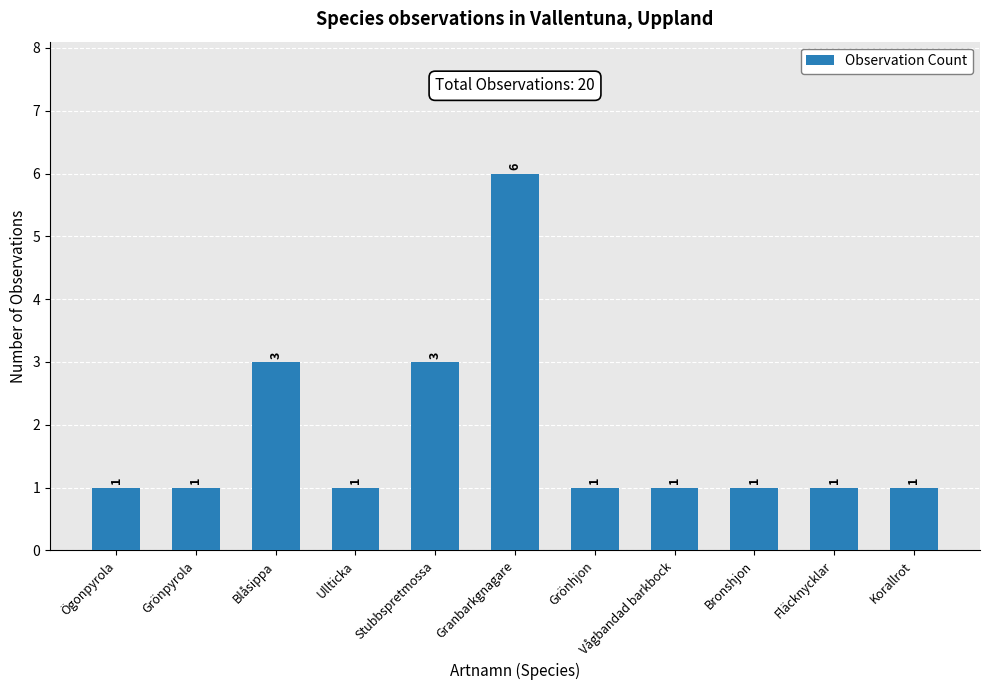

Count the values in the range 1 to 3.

10